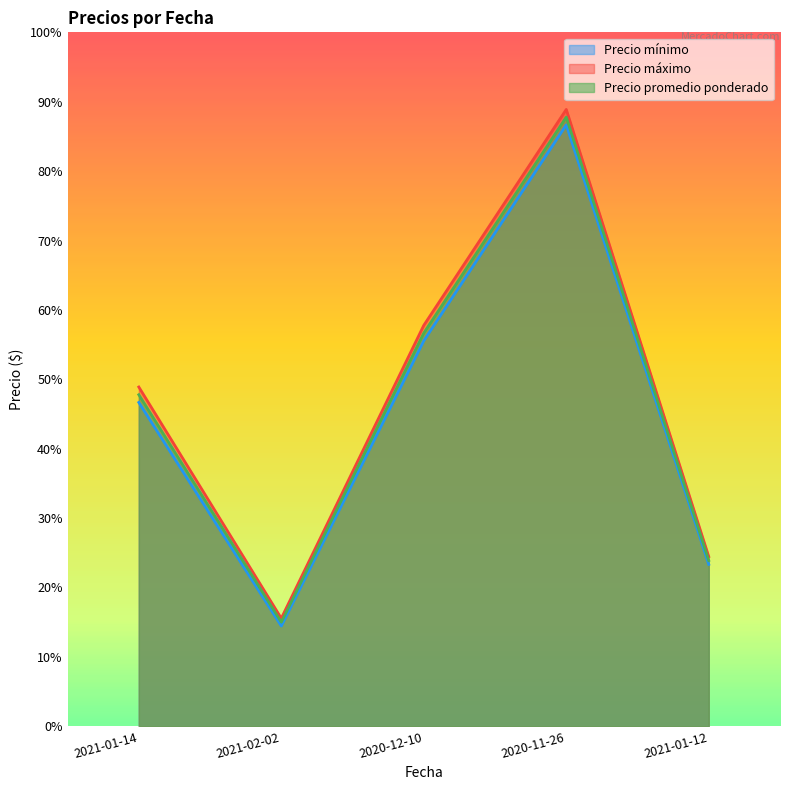

At which label does Precio mínimo reach its peak?

2020-11-26